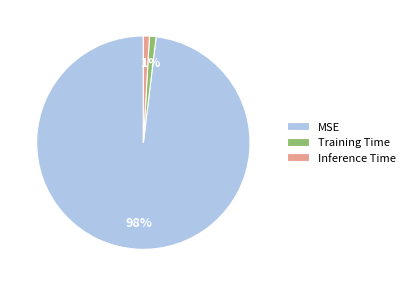

Is the sum of MSE and Inference Time greater than half?

Yes